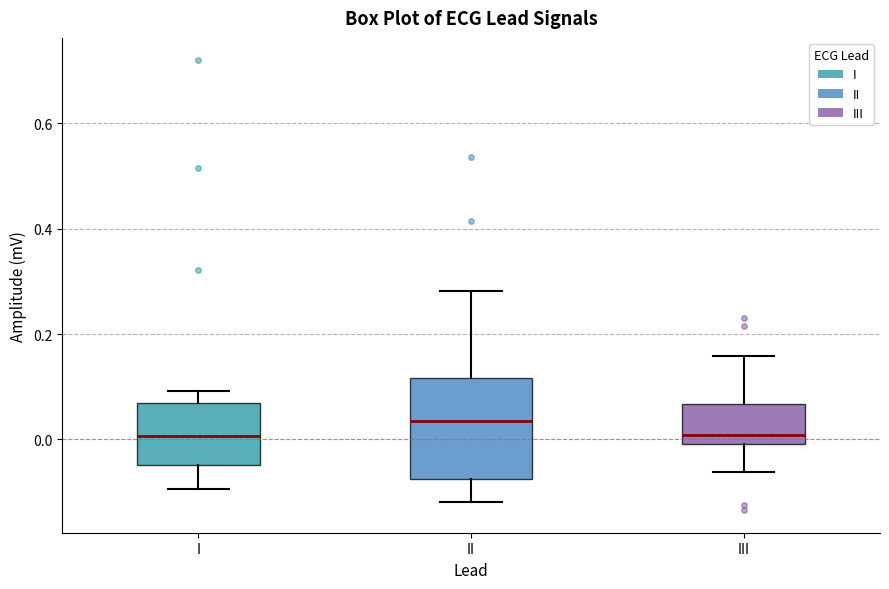

Reading left to right, read every box against the y-axis: the position of its median line, the range the box covers, and the ends of its whiskers. The values are not printed on the chart, so give them approximately, as read against the axis.

I: median 0.00, box -0.04 to 0.06, whiskers -0.10 to 0.10
II: median 0.04, box -0.08 to 0.12, whiskers -0.12 to 0.28
III: median 0.00 (just above the box's lower edge), box 0.00 to 0.06, whiskers -0.06 to 0.16